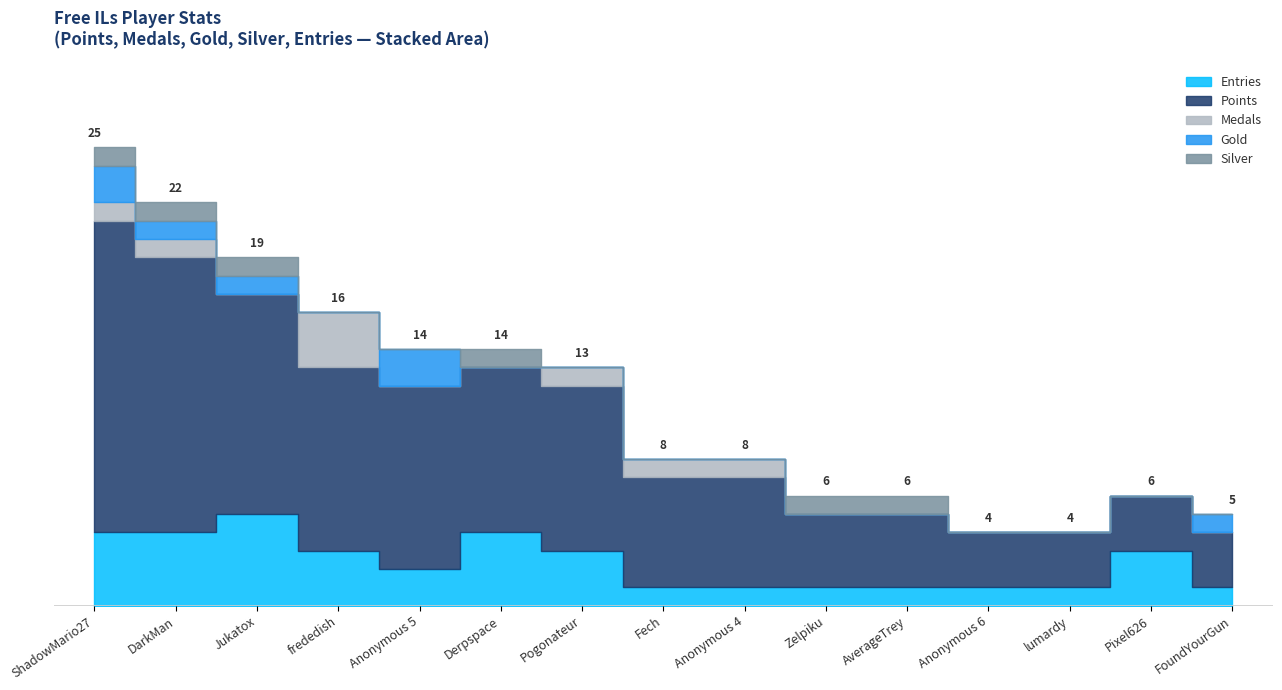

Which series changed the most between Jukatox and Fech?

Points